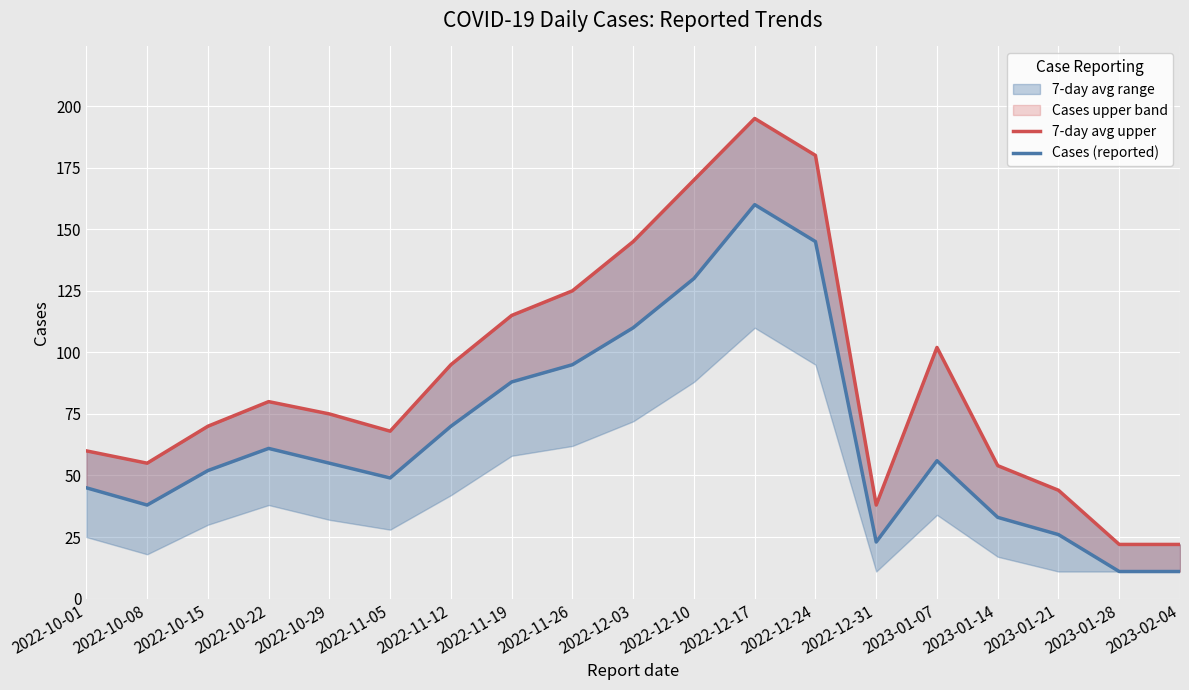

What position from the right is 2022-10-08?

18